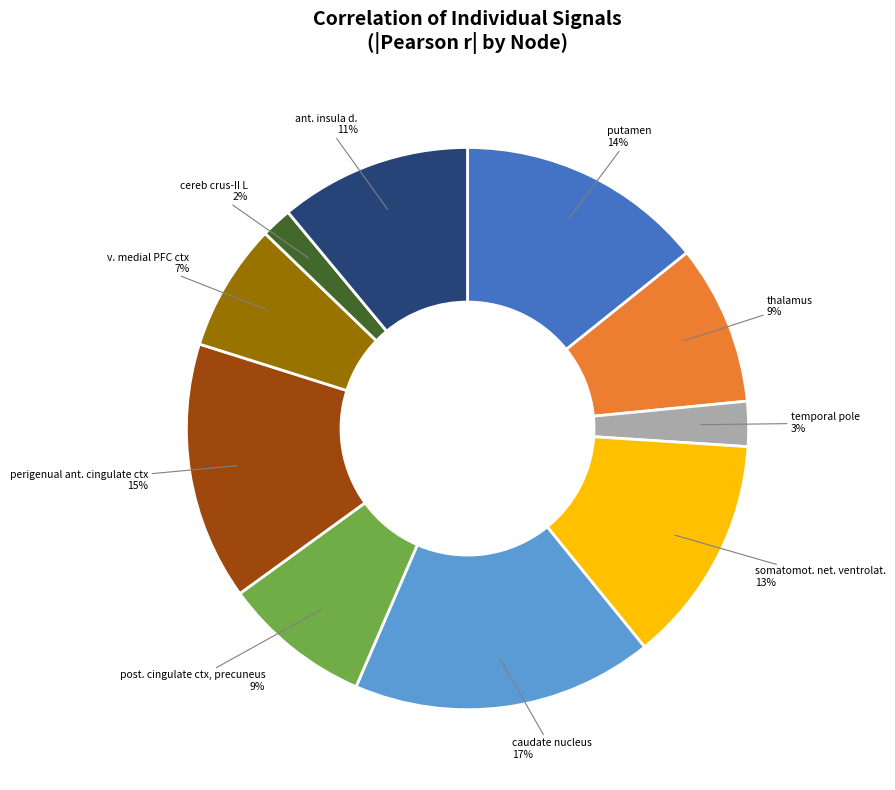

To the nearest percent, what is the difference between the post. cingulate ctx, precuneus and cereb crus-II L slice percentages?

7%